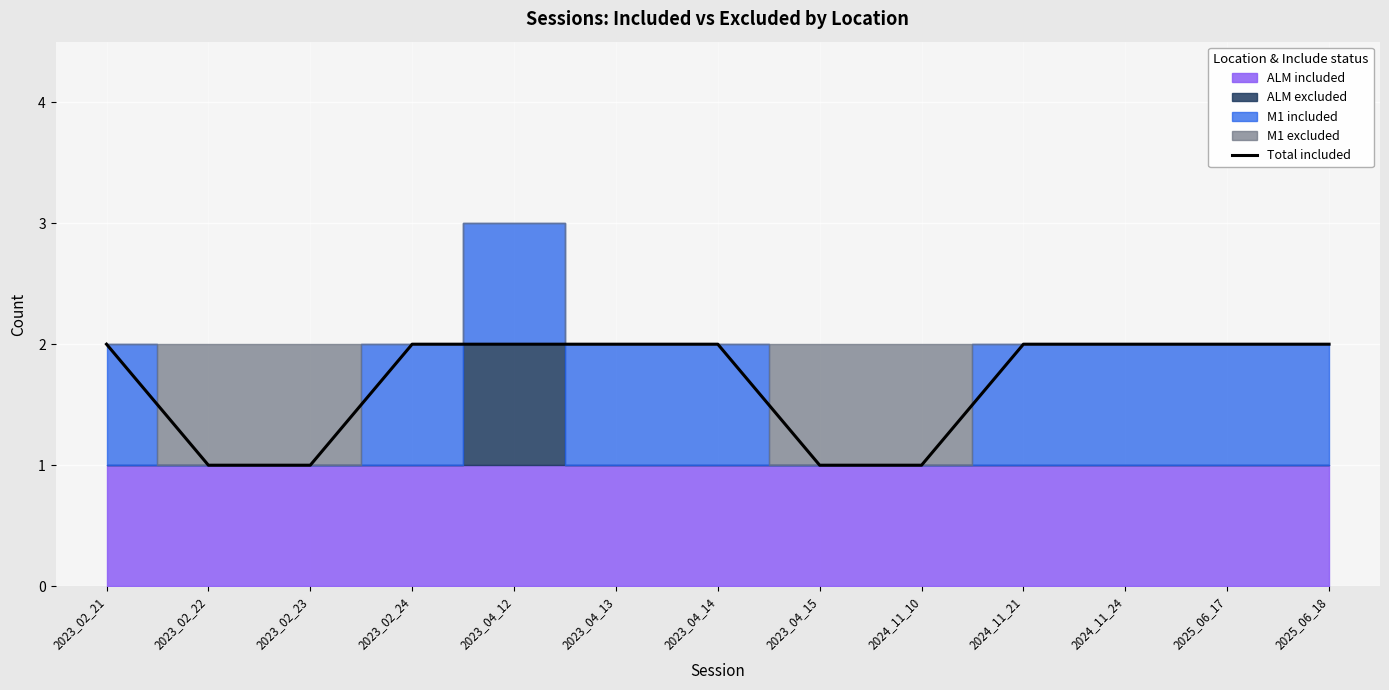

At which label is the value closest to 1?

2023_02_22